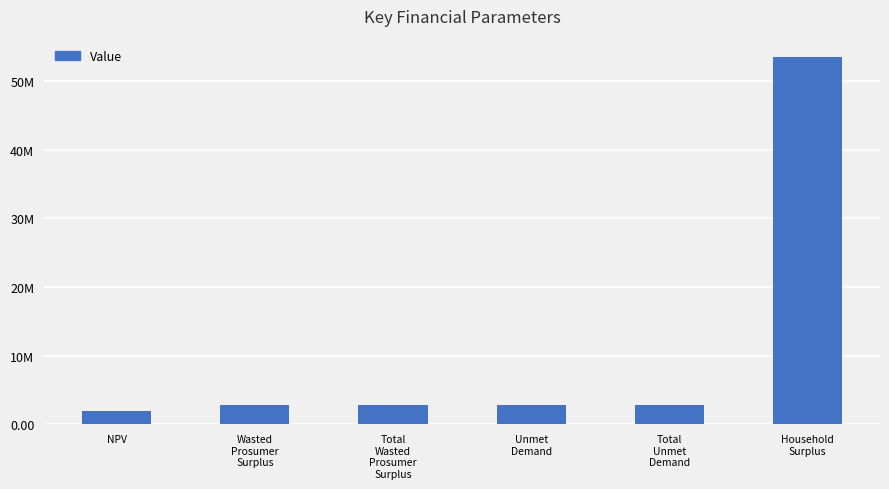

Which category has the highest value across all series?

Household
Surplus